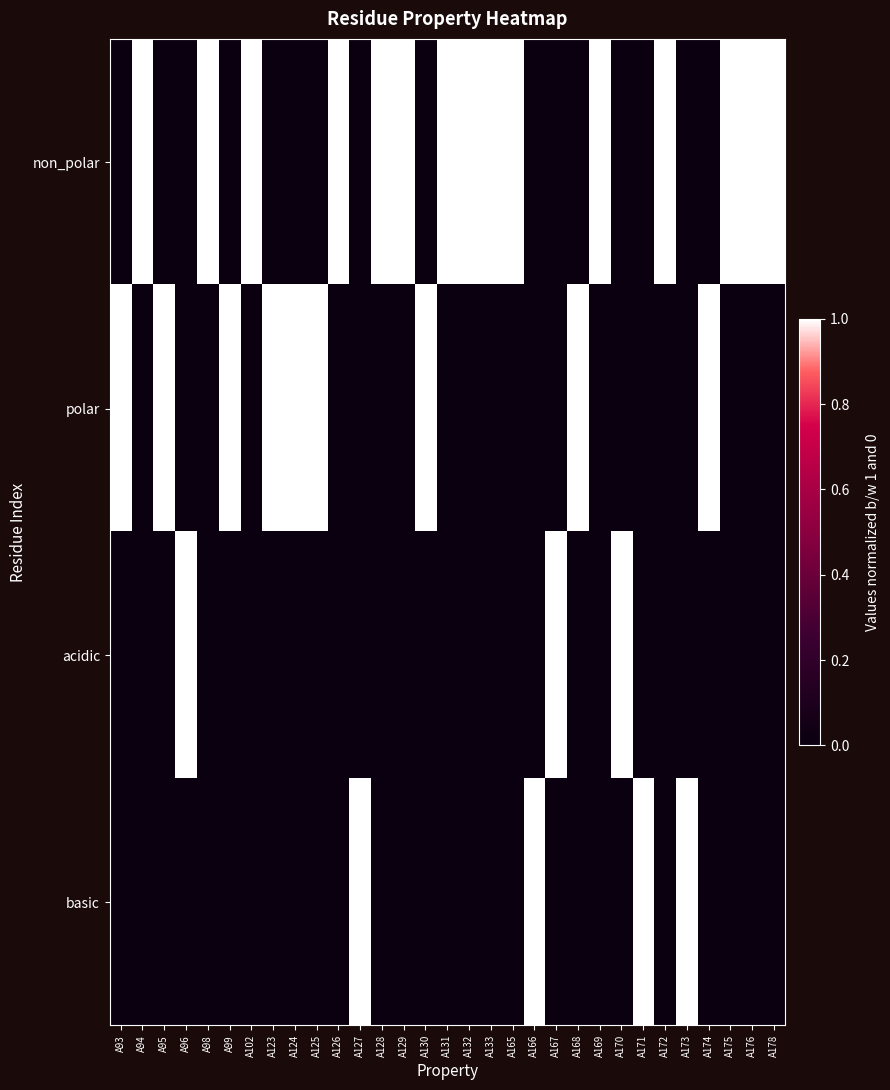

Reading right to left, transcribe all the data shown in this chart.

non_polar: A178=1	A176=1	A175=1	A174=0	A173=0	A172=1	A171=0	A170=0	A169=1	A168=0	A167=0	A166=0	A165=1	A133=1	A132=1	A131=1	A130=0	A129=1	A128=1	A127=0	A126=1	A125=0	A124=0	A123=0	A102=1	A99=0	A98=1	A96=0	A95=0	A94=1	A93=0
polar: A178=0	A176=0	A175=0	A174=1	A173=0	A172=0	A171=0	A170=0	A169=0	A168=1	A167=0	A166=0	A165=0	A133=0	A132=0	A131=0	A130=1	A129=0	A128=0	A127=0	A126=0	A125=1	A124=1	A123=1	A102=0	A99=1	A98=0	A96=0	A95=1	A94=0	A93=1
acidic: A178=0	A176=0	A175=0	A174=0	A173=0	A172=0	A171=0	A170=1	A169=0	A168=0	A167=1	A166=0	A165=0	A133=0	A132=0	A131=0	A130=0	A129=0	A128=0	A127=0	A126=0	A125=0	A124=0	A123=0	A102=0	A99=0	A98=0	A96=1	A95=0	A94=0	A93=0
basic: A178=0	A176=0	A175=0	A174=0	A173=1	A172=0	A171=1	A170=0	A169=0	A168=0	A167=0	A166=1	A165=0	A133=0	A132=0	A131=0	A130=0	A129=0	A128=0	A127=1	A126=0	A125=0	A124=0	A123=0	A102=0	A99=0	A98=0	A96=0	A95=0	A94=0	A93=0